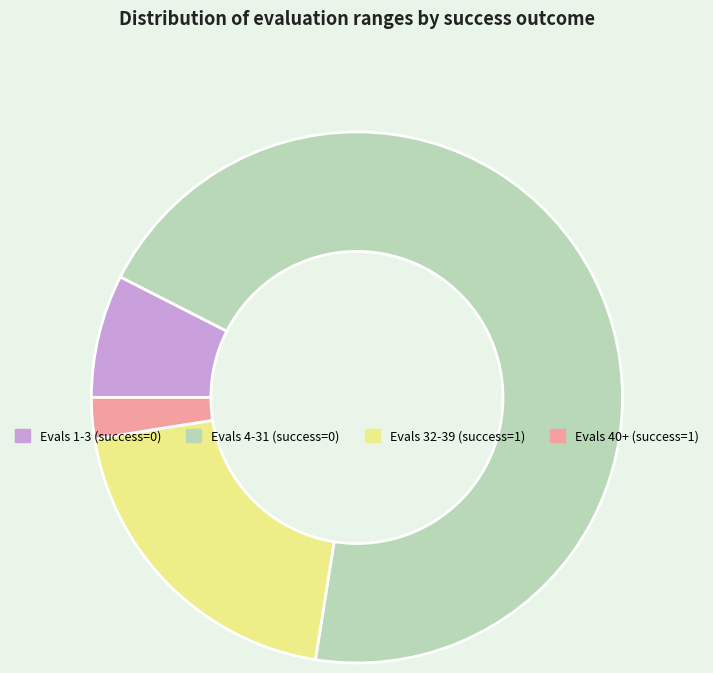

Is there any slice that represents more than half of the pie?

Yes